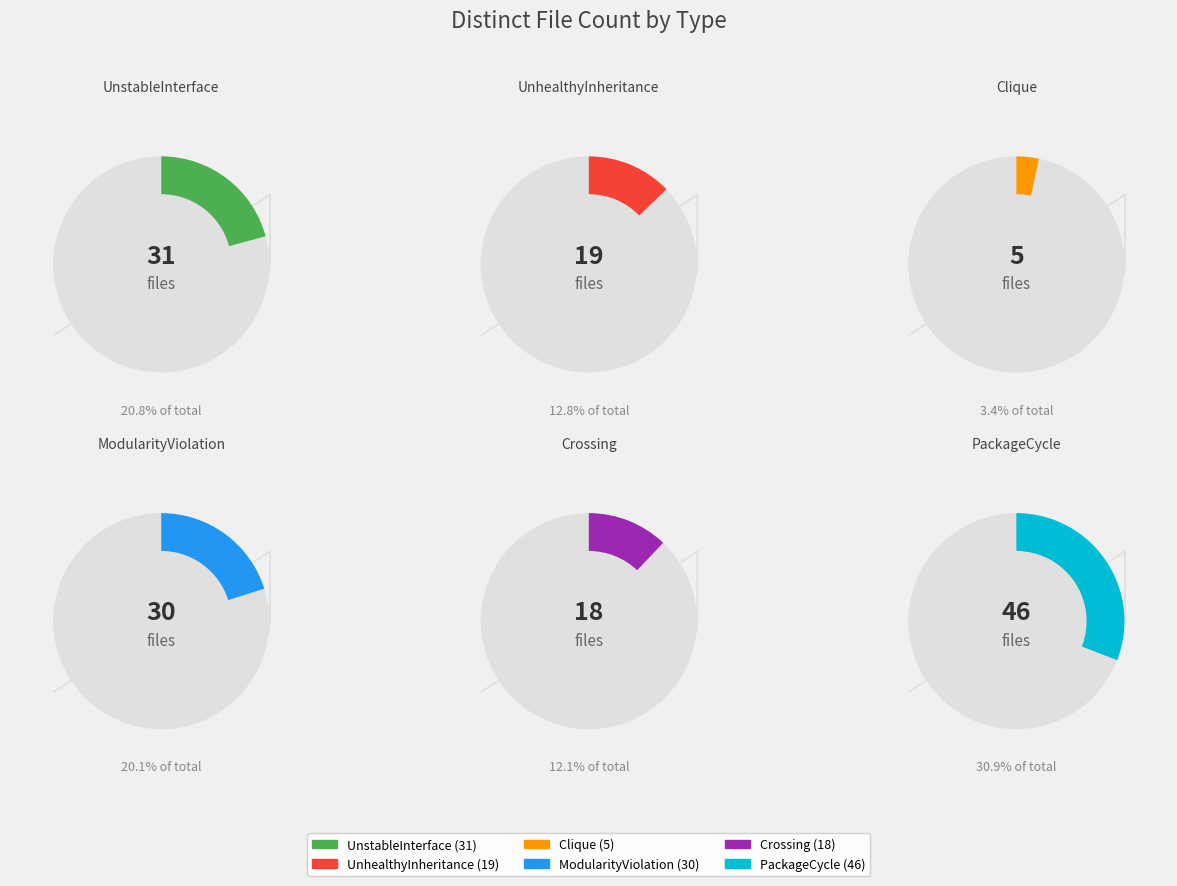

To the nearest percent, what is the average slice percentage?

17%